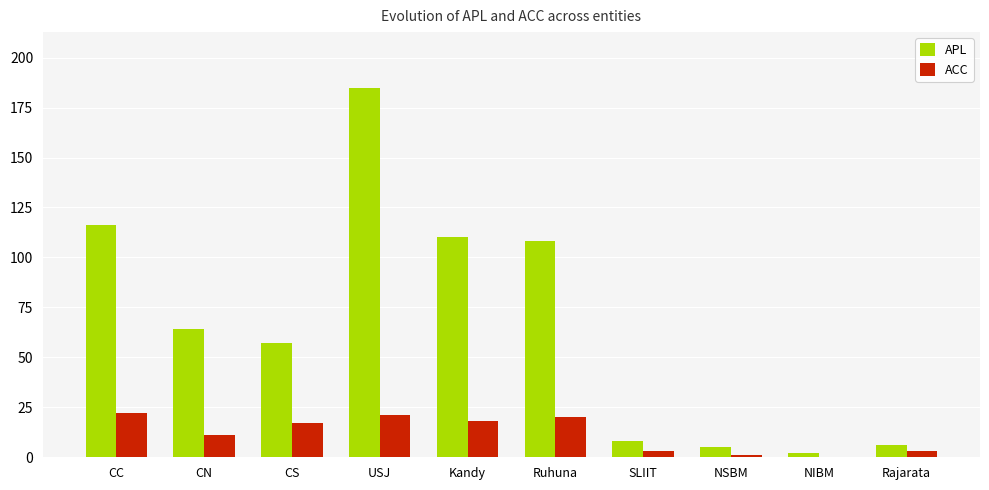

What is the maximum value shown in the chart?

185